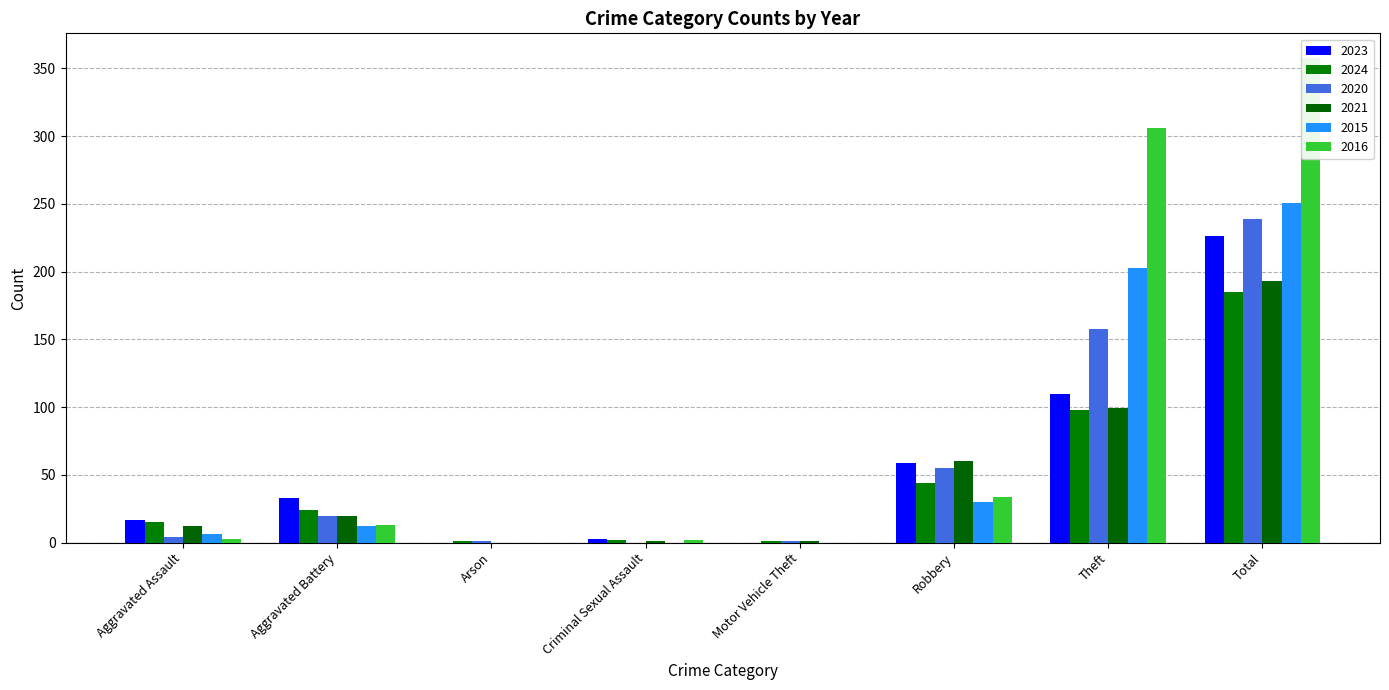

List the series in order of their peak value, highest first.

2016, 2015, 2020, 2023, 2021, 2024